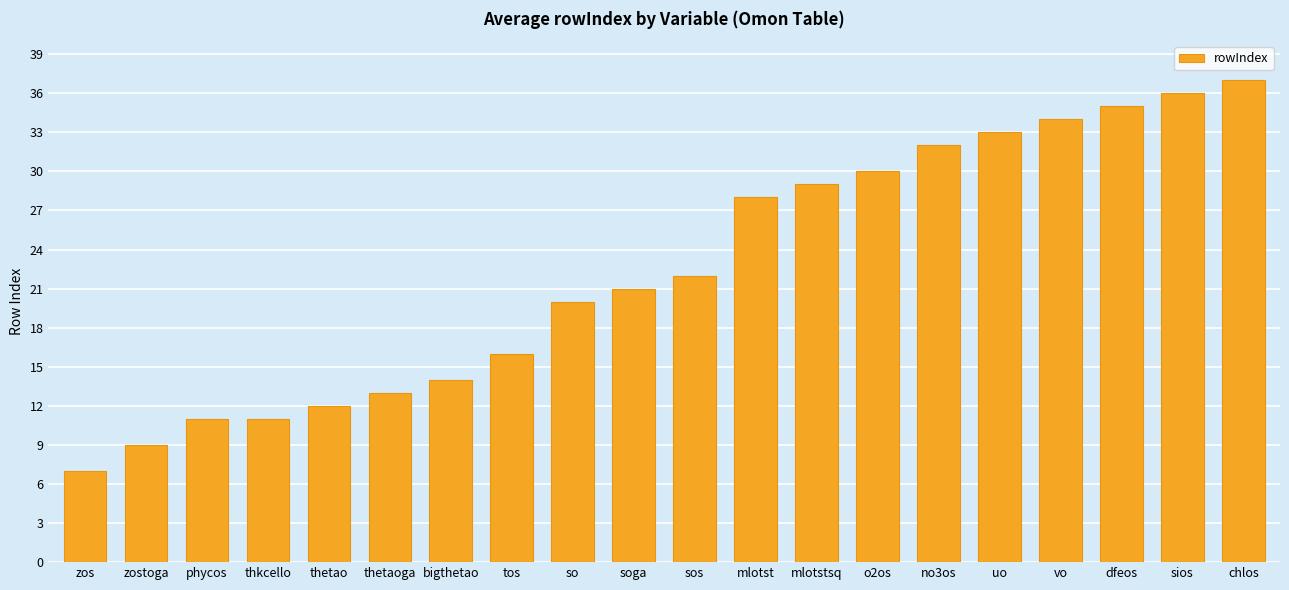

Reading right to left, list all the values displayed in this chart.

chlos=37	sios=36	dfeos=35	vo=34	uo=33	no3os=32	o2os=30	mlotstsq=29	mlotst=28	sos=22	soga=21	so=20	tos=16	bigthetao=14	thetaoga=13	thetao=12	thkcello=11	phycos=11	zostoga=9	zos=7